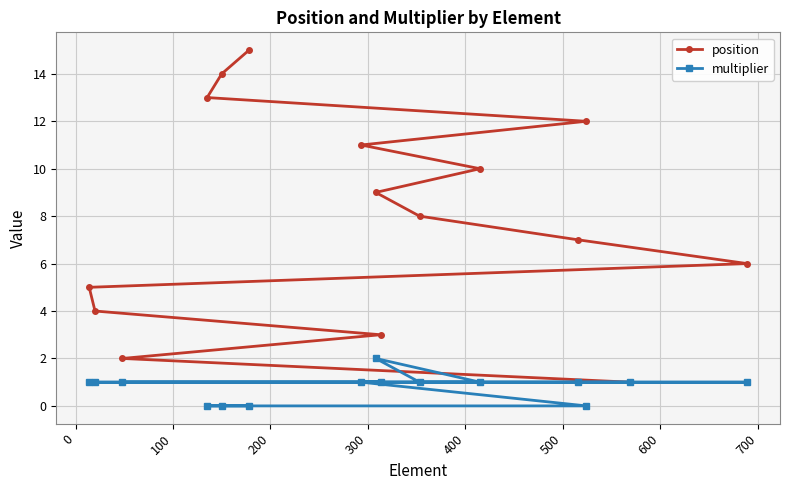

Which series has the largest total across all categories?

position